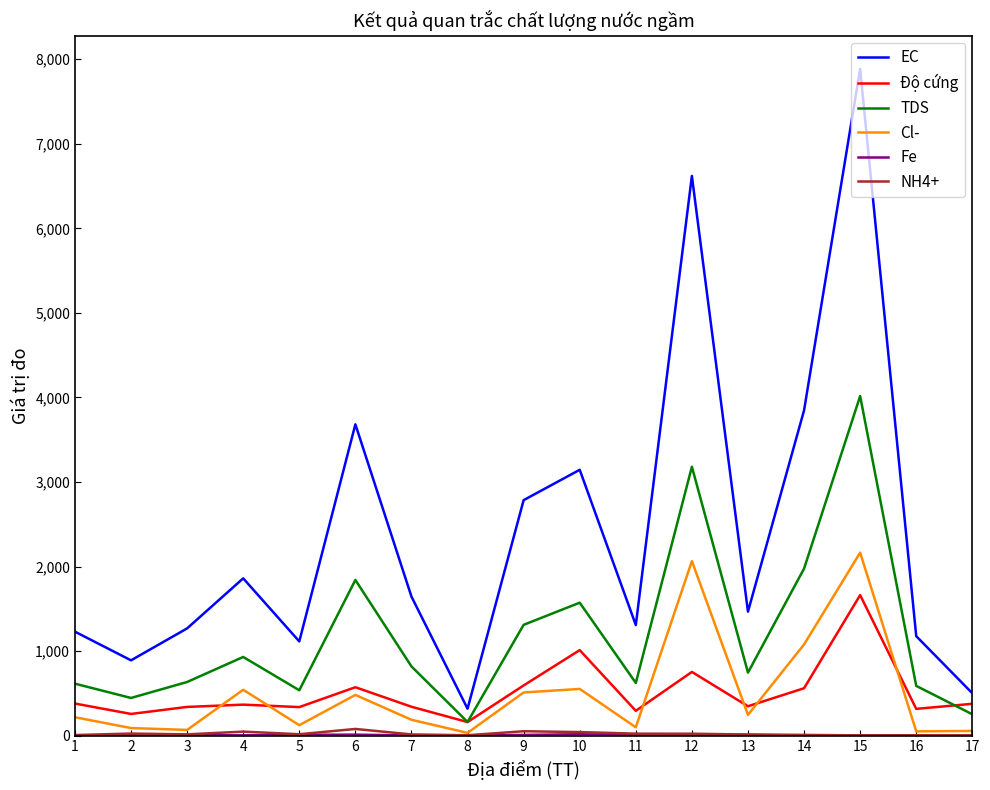

Which category has the highest value in the Độ cứng series?

15